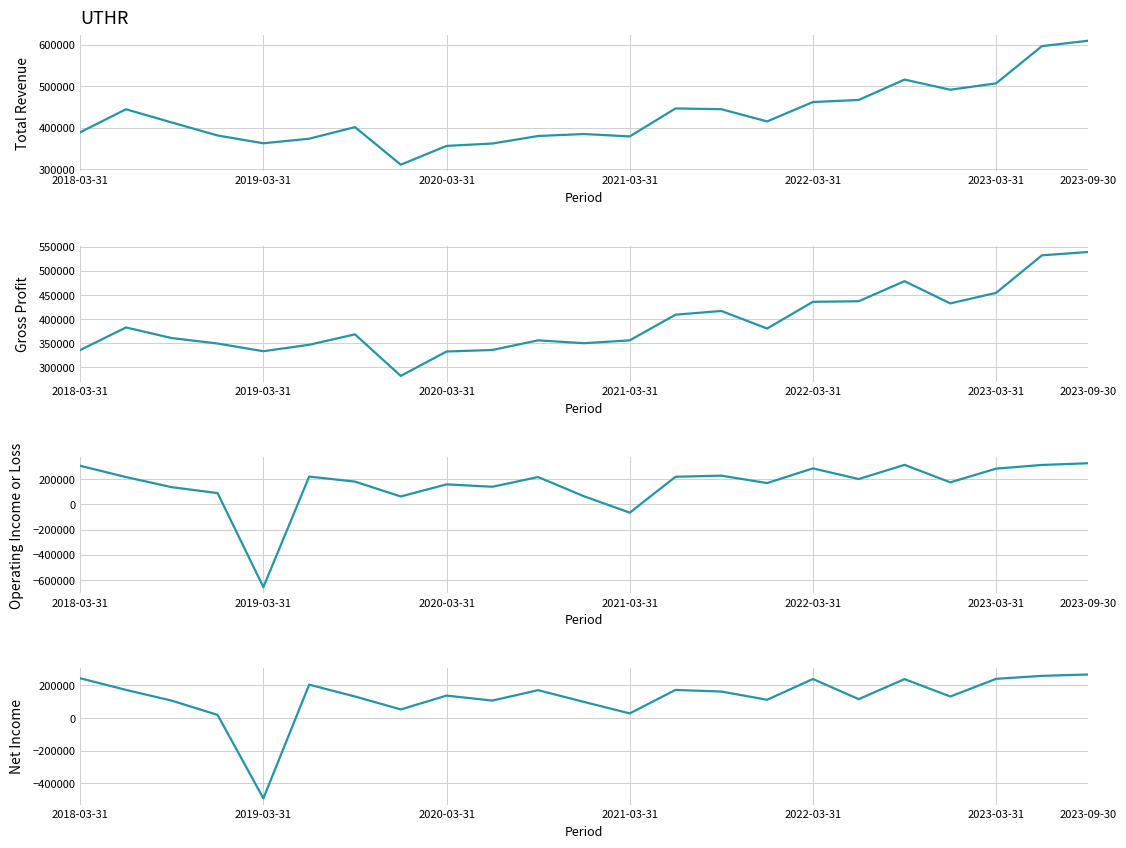

Where is Total Revenue nearest to the value 460250?

2022-03-31